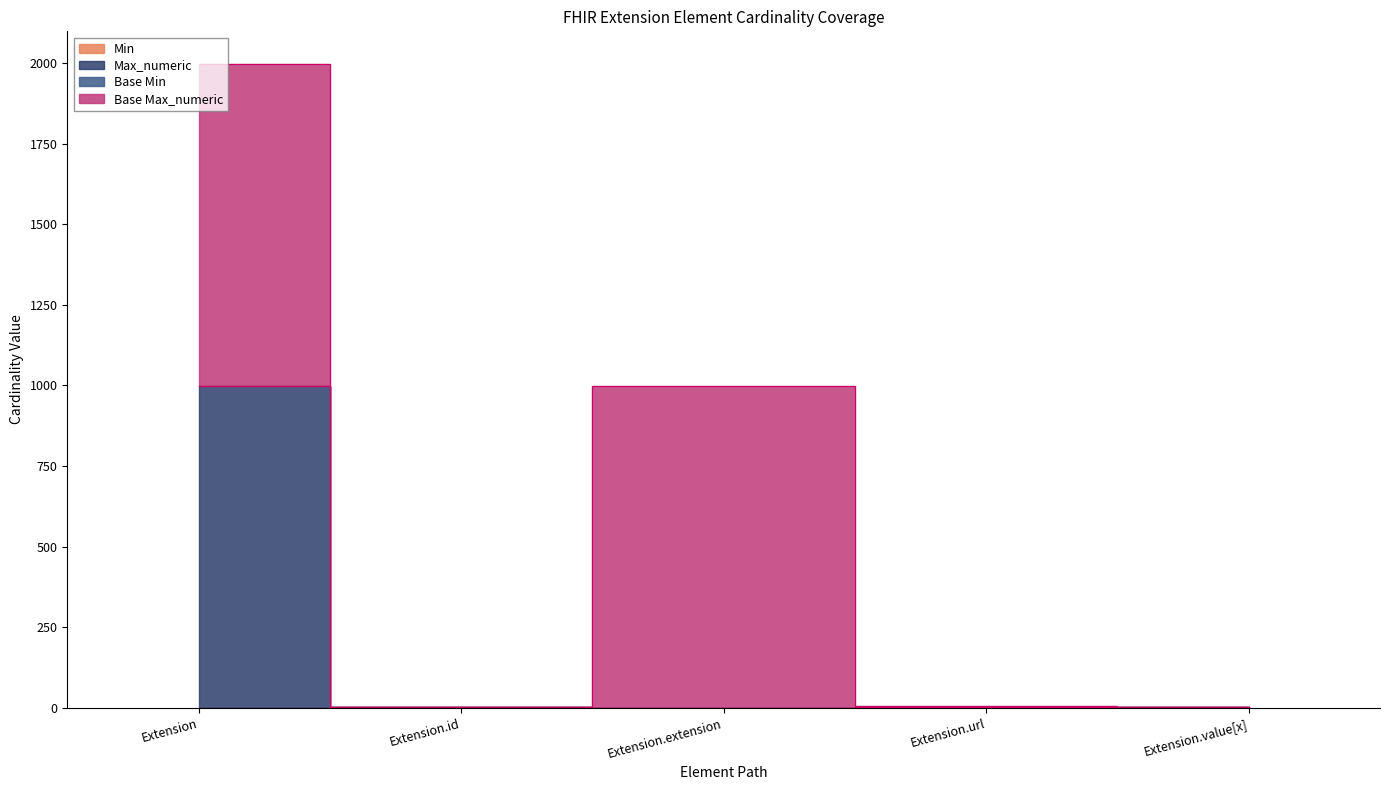

Does the chart have visible grid lines?

No